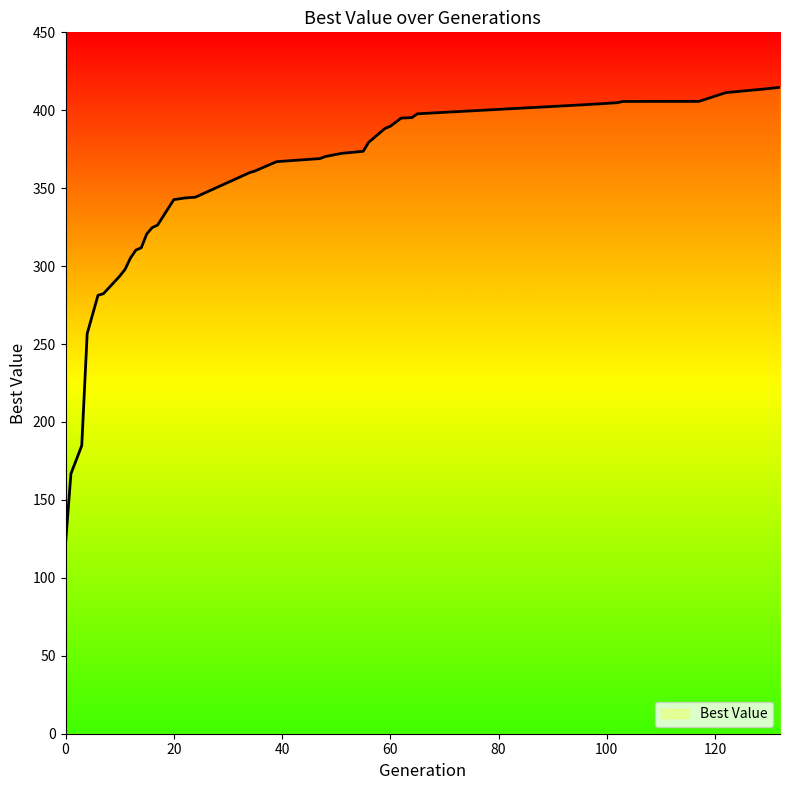

What is the smallest value displayed?

121.8